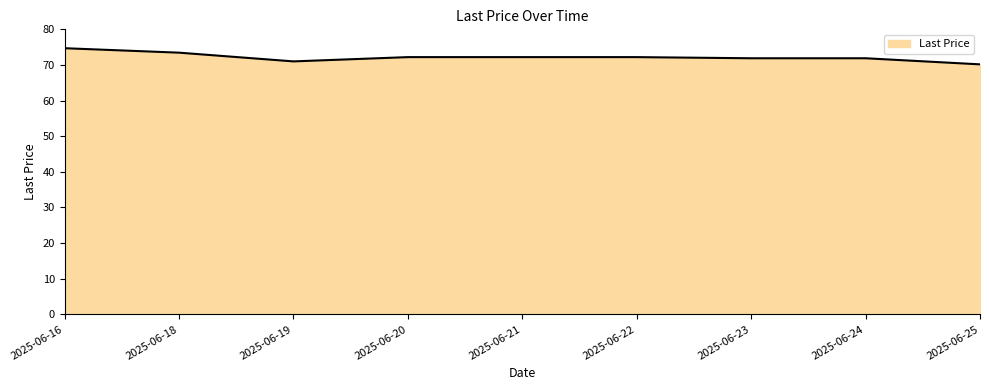

Does the chart display data point markers on the line(s)?

No